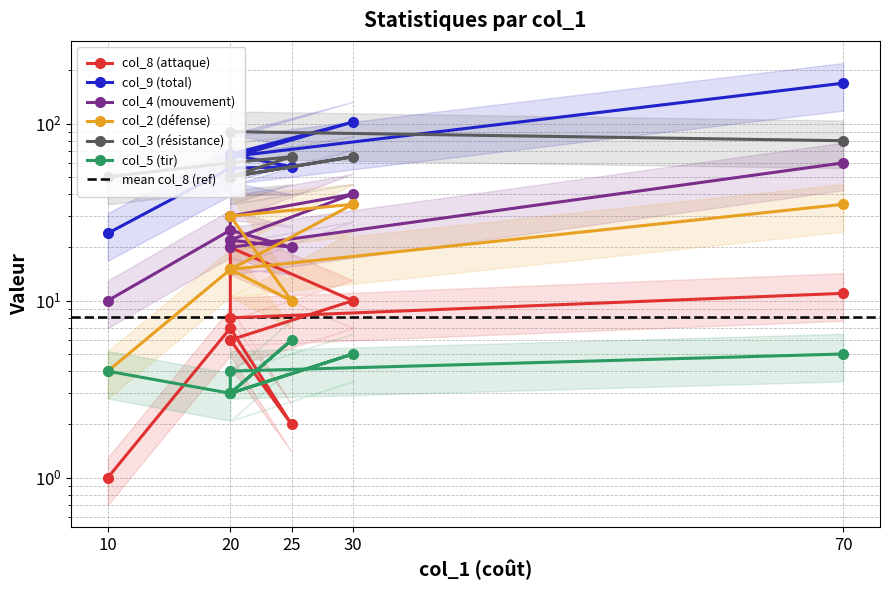

What is the greatest value displayed?

169